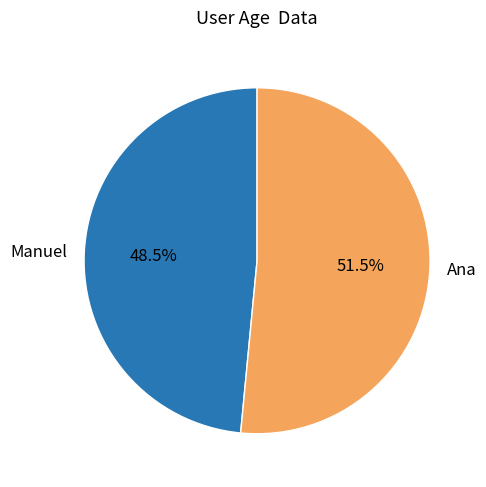

Does Manuel represent more than half of the total?

No